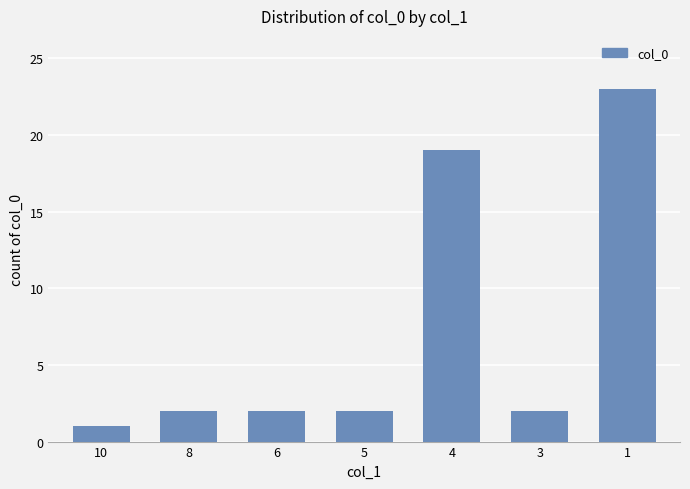

Which category has the lowest value across all series?

10